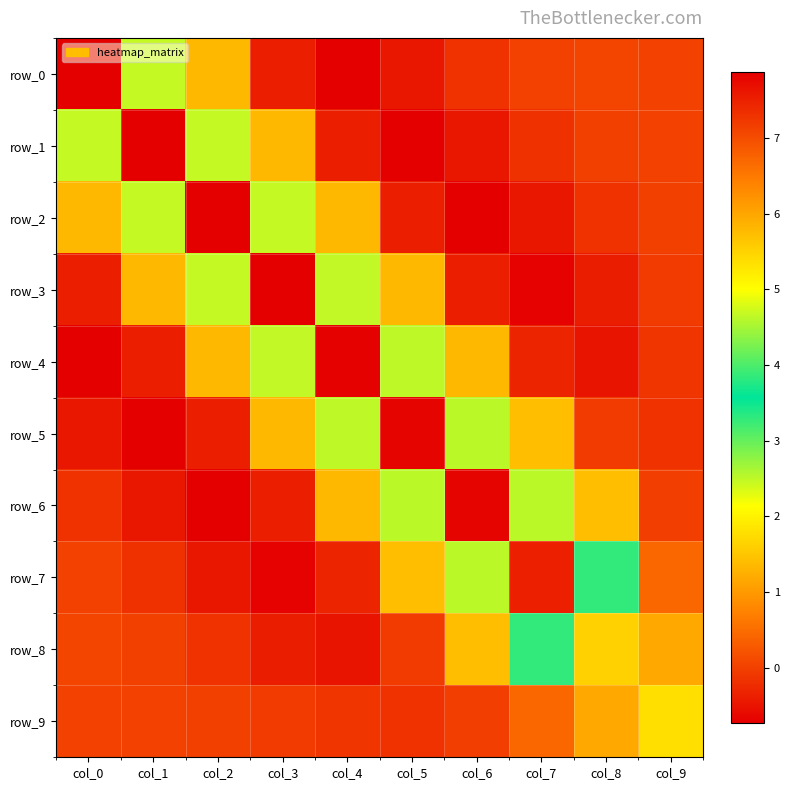

What is the sum of all row_9 values?

3.1